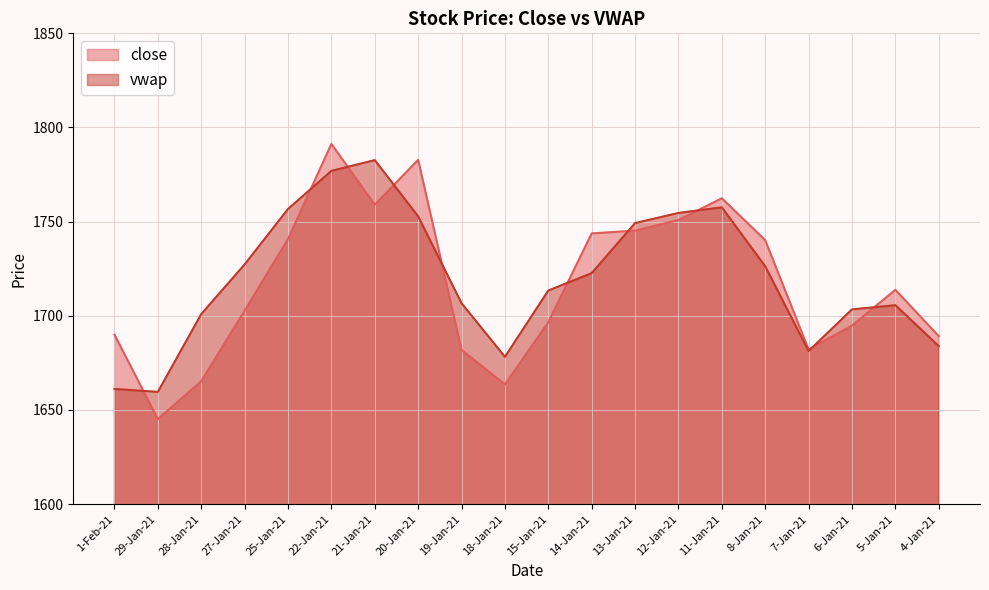

List the labels in order of vwap value, smallest first.

29-Jan-21, 1-Feb-21, 18-Jan-21, 7-Jan-21, 4-Jan-21, 28-Jan-21, 6-Jan-21, 5-Jan-21, 19-Jan-21, 15-Jan-21, 14-Jan-21, 8-Jan-21, 27-Jan-21, 13-Jan-21, 20-Jan-21, 12-Jan-21, 25-Jan-21, 11-Jan-21, 22-Jan-21, 21-Jan-21